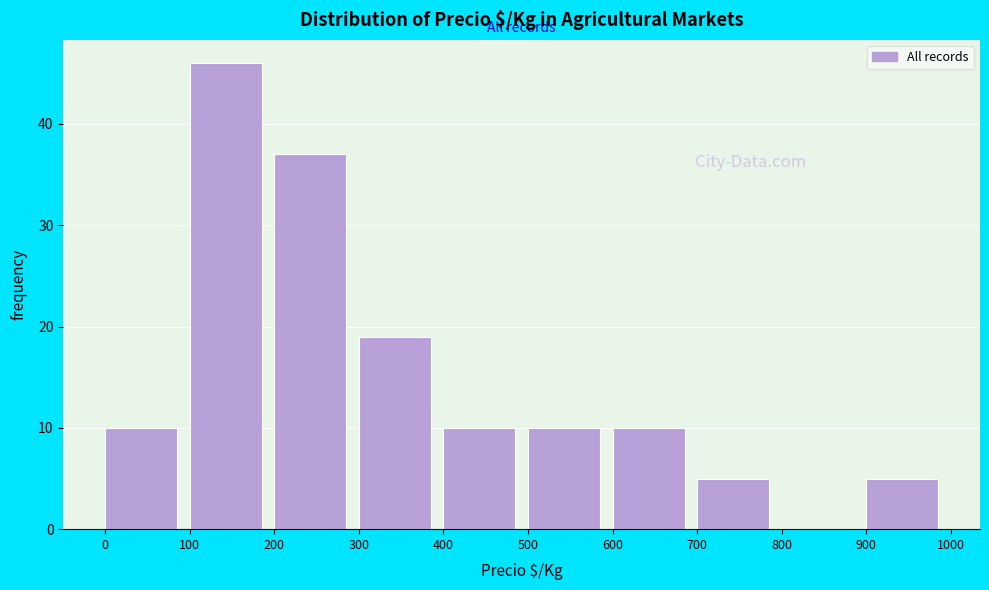

Which range on the x-axis has the tallest bar?

100 to 200